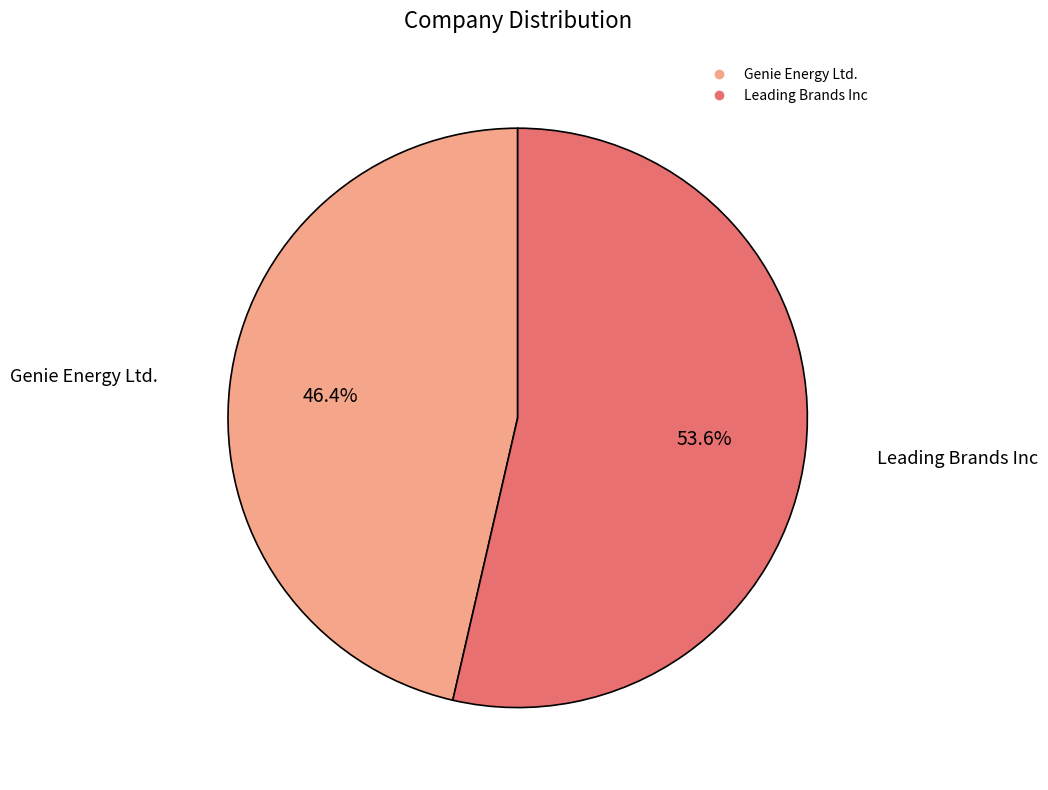

How many segments does this pie chart have?

2